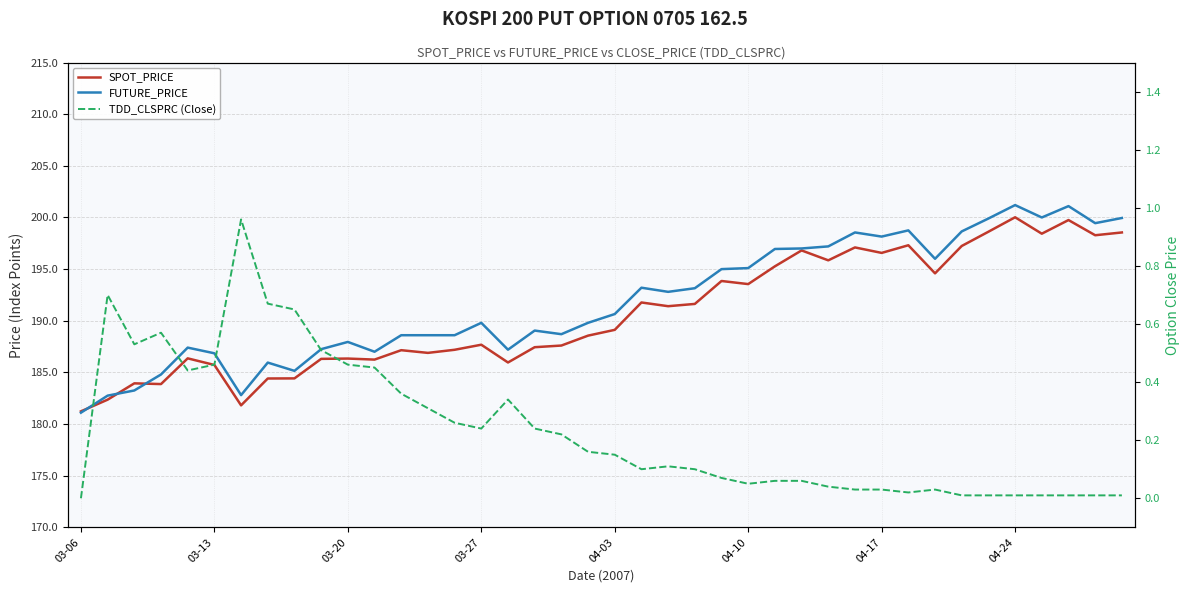

What is the sum of all TDD_CLSPRC (Close) values?

9.4